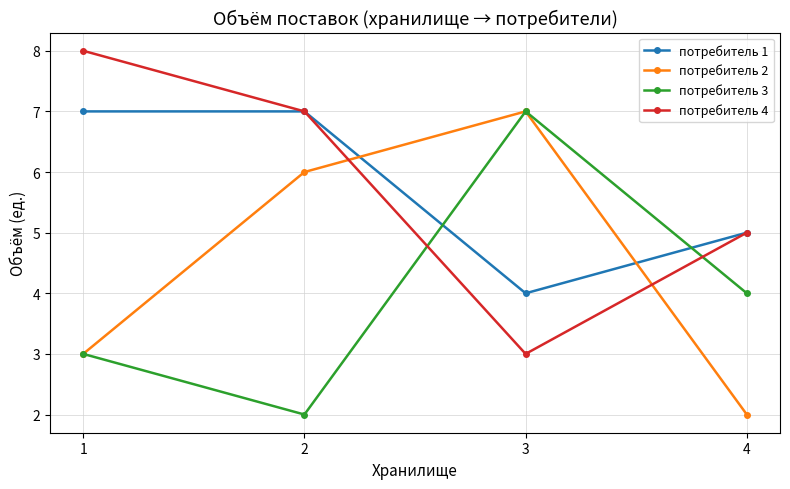

List the labels in order of потребитель 2 value, smallest first.

4, 1, 2, 3